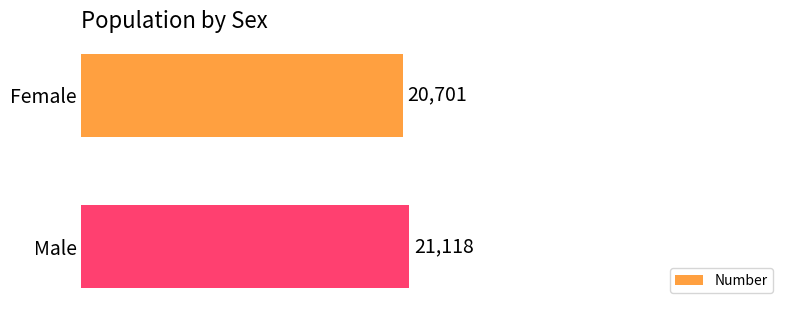

Approximately how many times larger is the value at Male compared to Female?

1.0